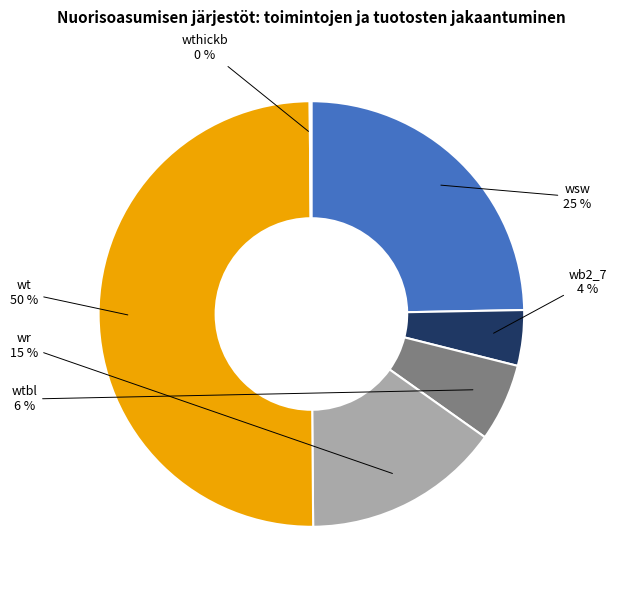

What is the largest slice in the pie chart?

wt